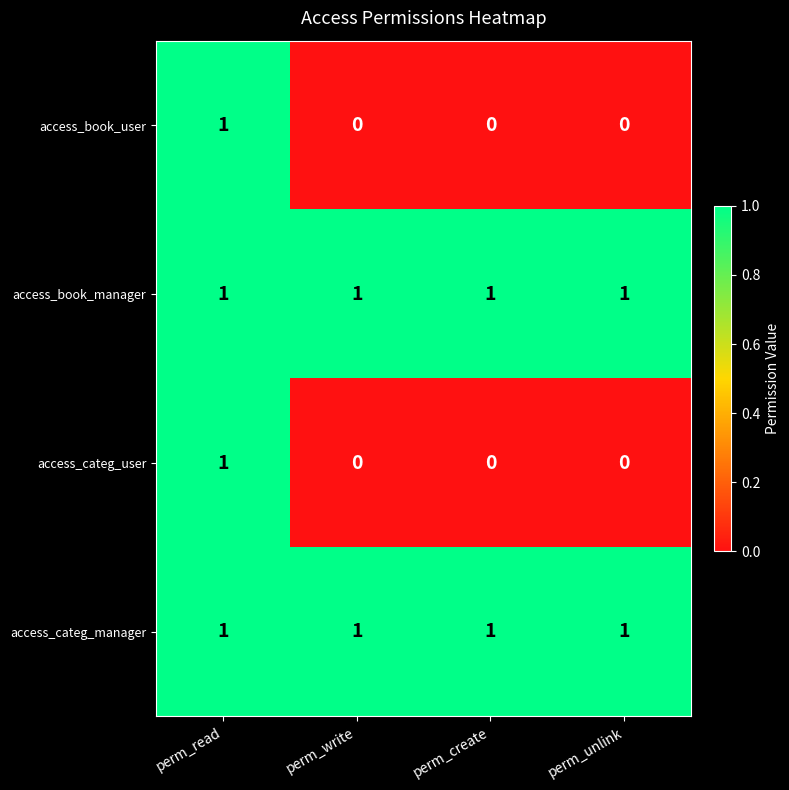

At which label does access_book_user reach its peak?

perm_read